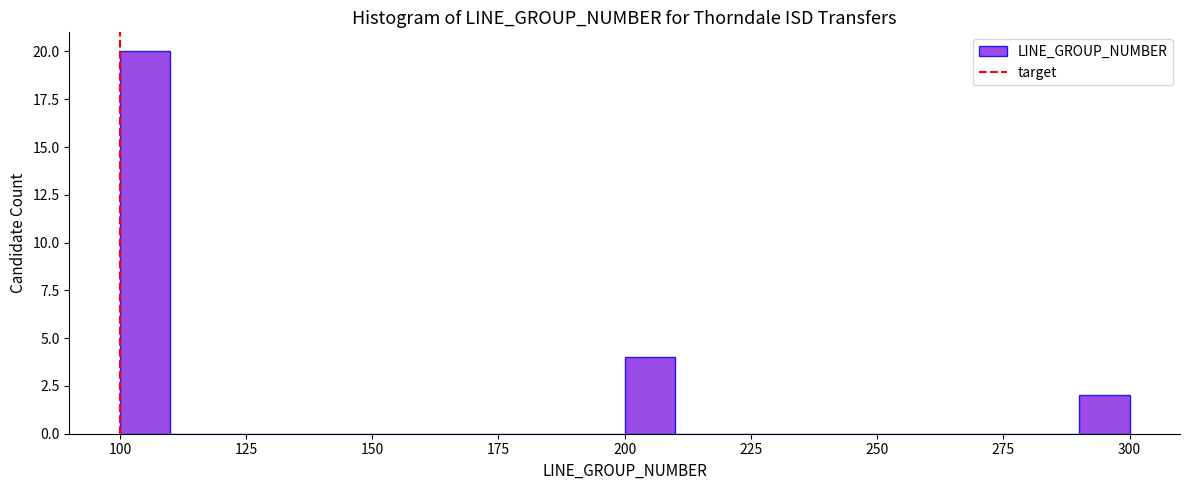

Read against the x-axis, roughly where is the centre of the tallest bar?

105